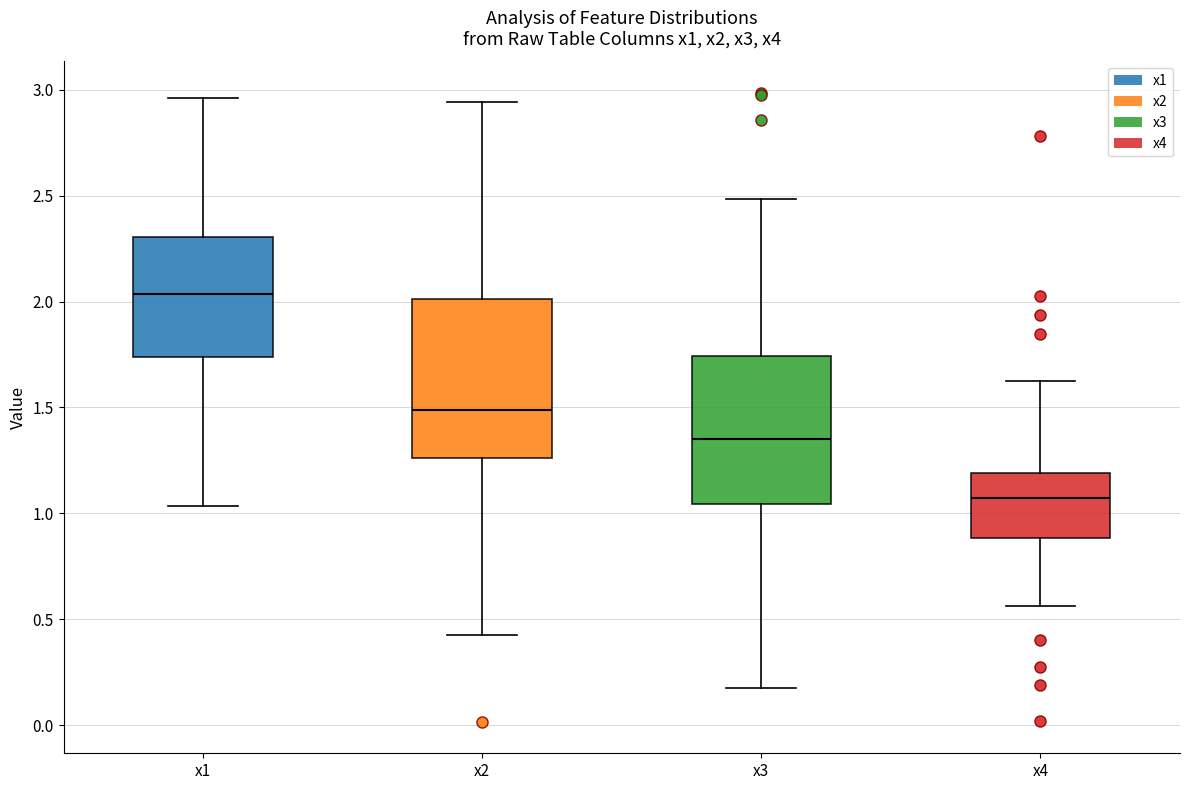

Reading left to right, read every box against the y-axis: the position of its median line, the range the box covers, and the ends of its whiskers. The values are not printed on the chart, so give them approximately, as read against the axis.

x1: median 2.05, box 1.75 to 2.30, whiskers 1.05 to 2.95
x2: median 1.50, box 1.25 to 2.00, whiskers 0.45 to 2.95
x3: median 1.35, box 1.05 to 1.75, whiskers 0.20 to 2.50
x4: median 1.05, box 0.90 to 1.20, whiskers 0.55 to 1.65